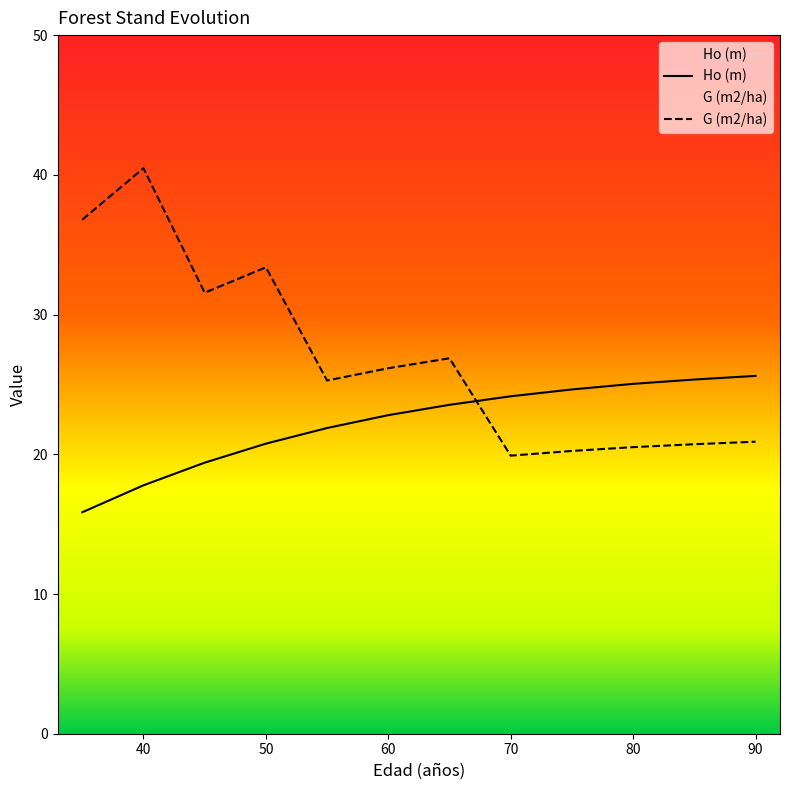

True or false: Ho (m) has more than 1 interior local peaks.

False